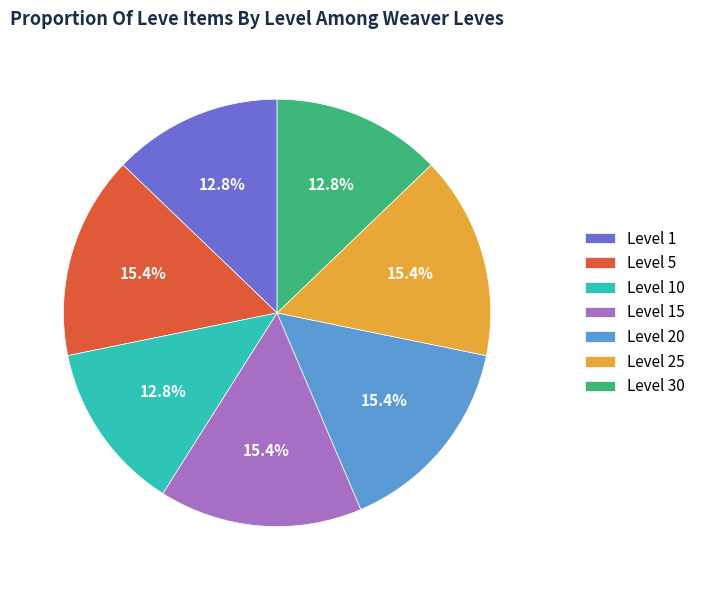

To the nearest percent, what portion does Level 10 represent?

13%